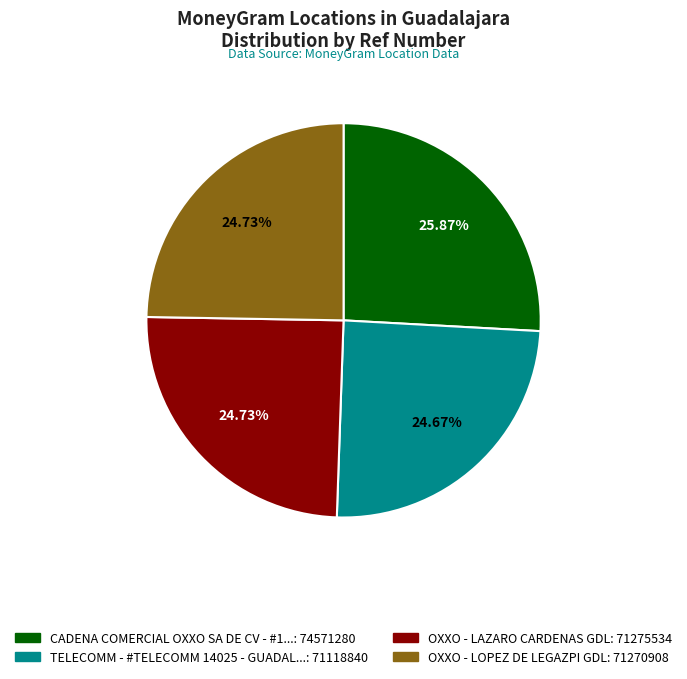

Is there a majority slice in this chart?

No